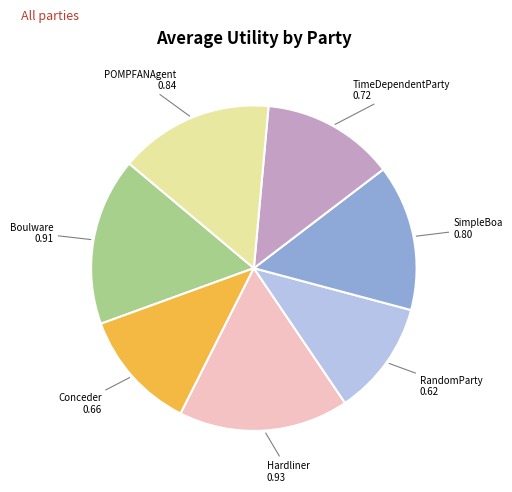

Does POMPFANAgent account for over 50% of the chart?

No